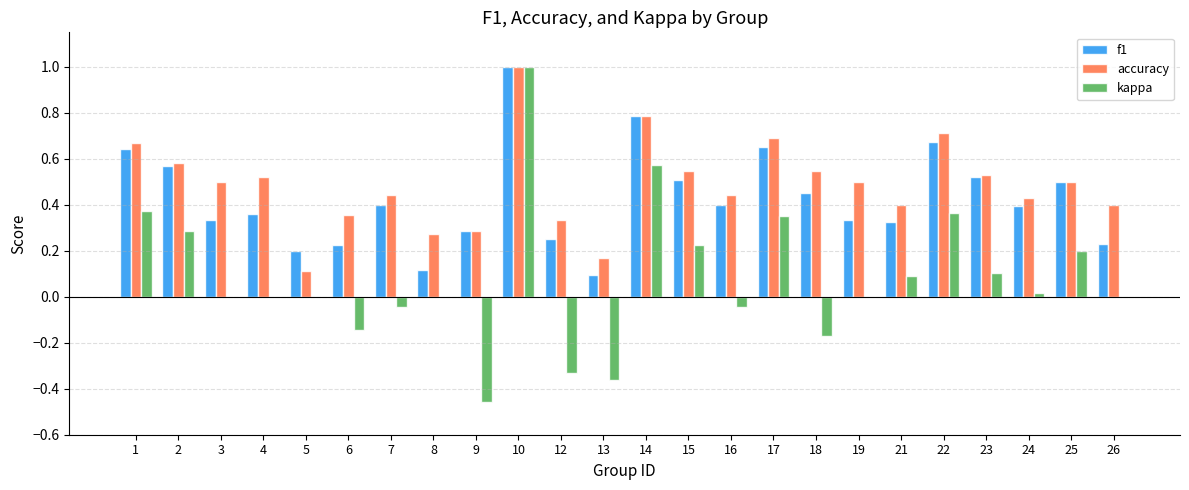

Between 6 and 23, which series saw the biggest shift?

f1